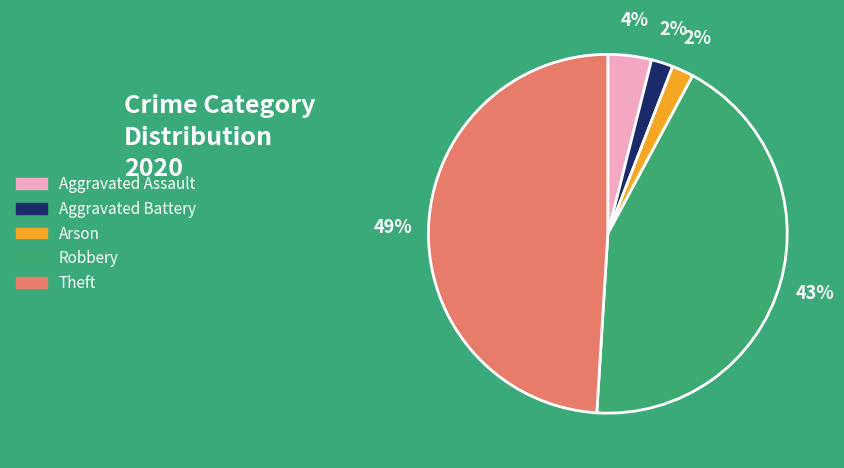

To the nearest percent, what portion does Theft represent?

49%